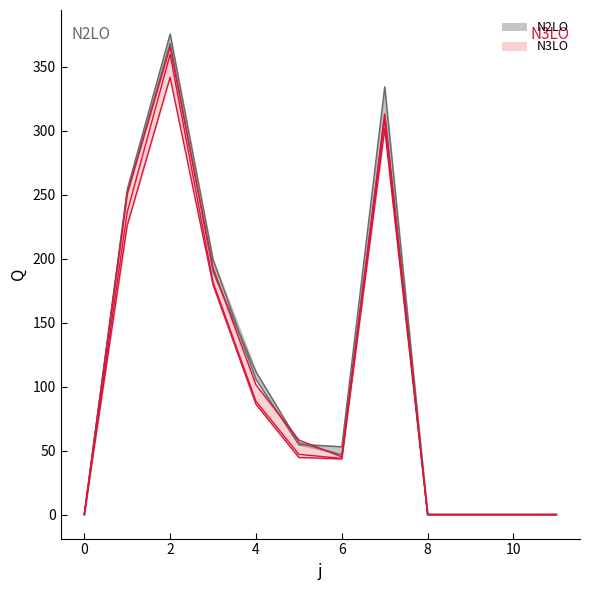

How many values in s3 are above zero?

7